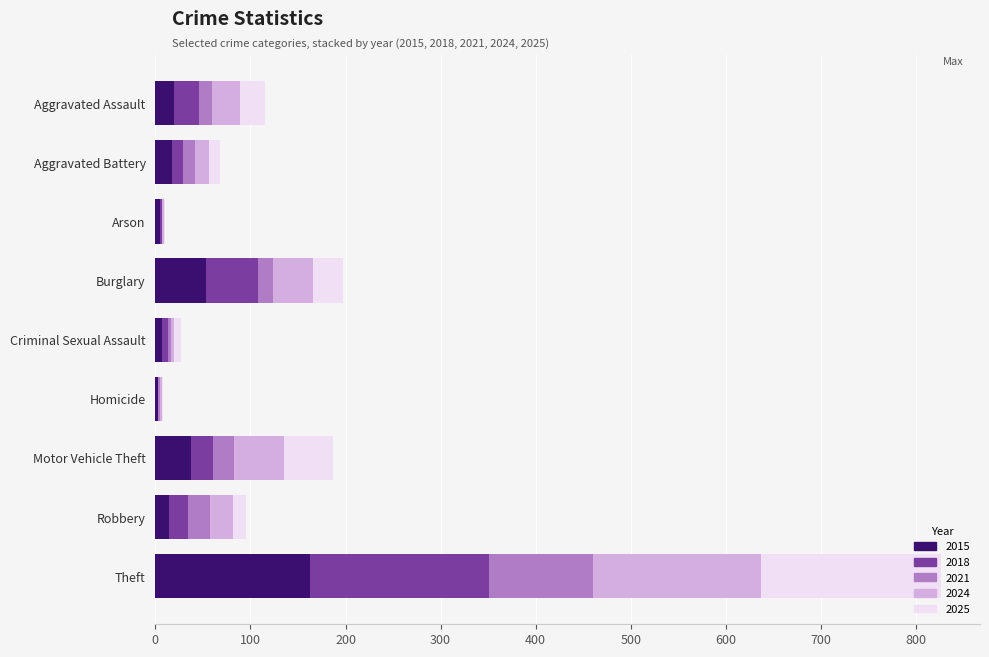

At Arson, list the series in order from largest to smallest.

2015, 2018, 2024, 2025, 2021